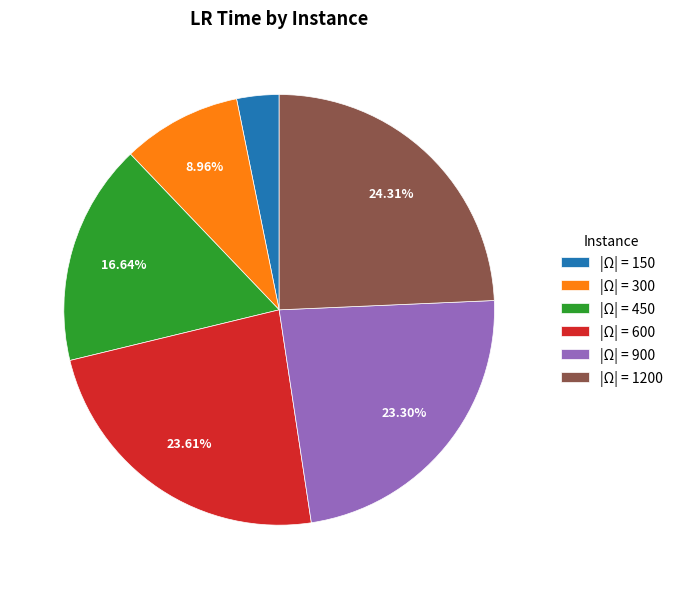

How many slices are in this pie chart?

6